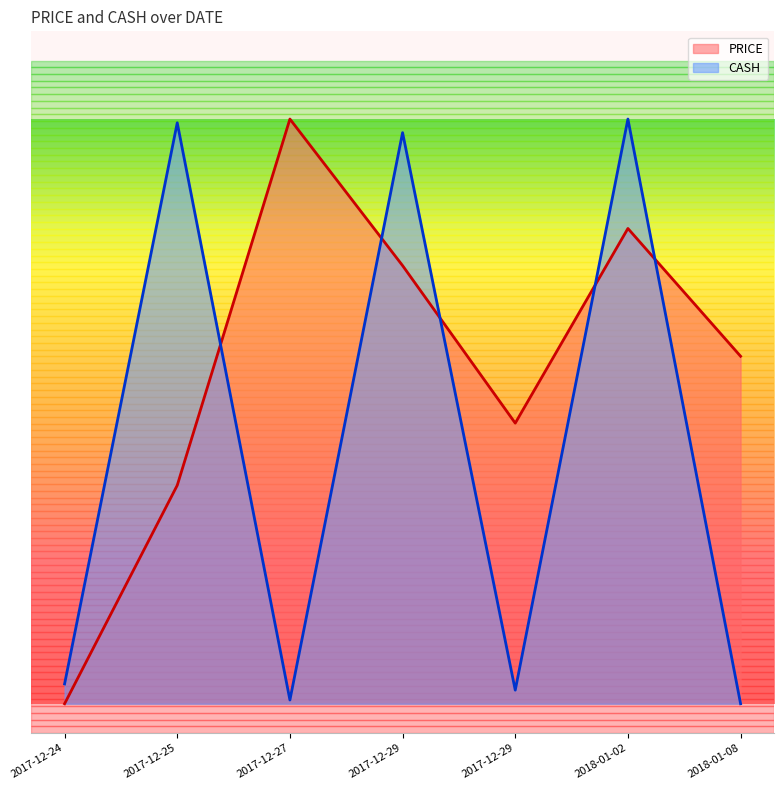

Reading left to right, extract all data points from this chart.

PRICE: 0.0	0.4	1.0	0.7	0.5	0.8	0.6
CASH: 0.0	1.0	0.0	1.0	0.0	1.0	0.0